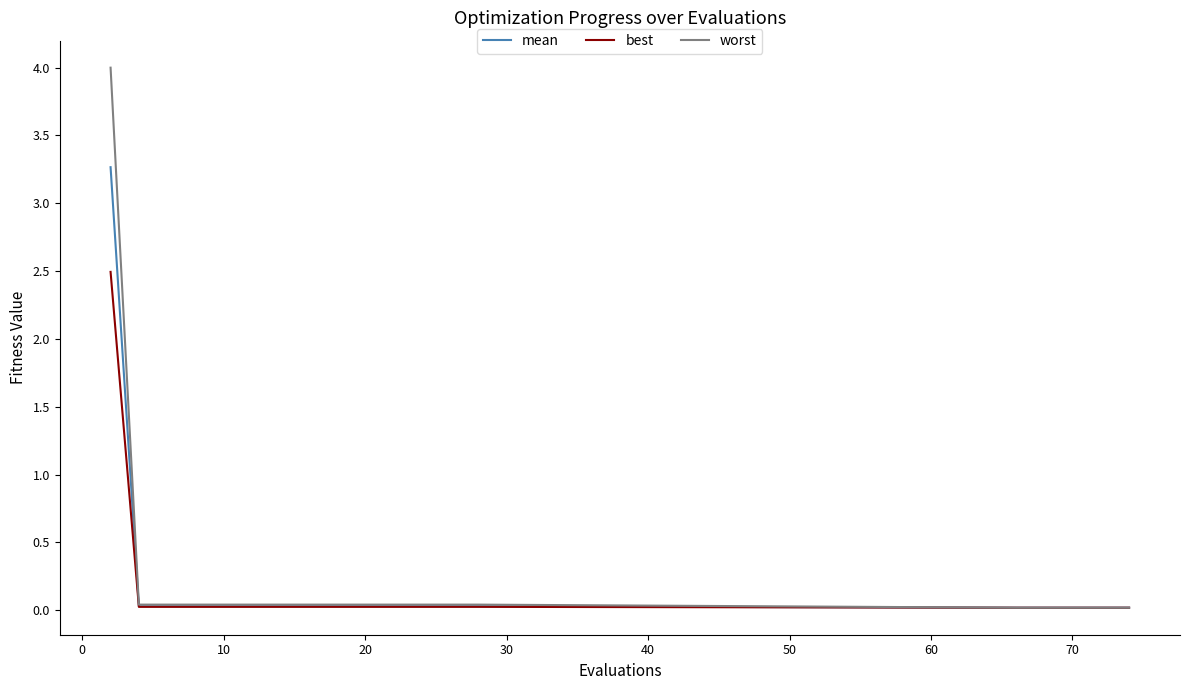

What is the highest value of the best series?

2.5